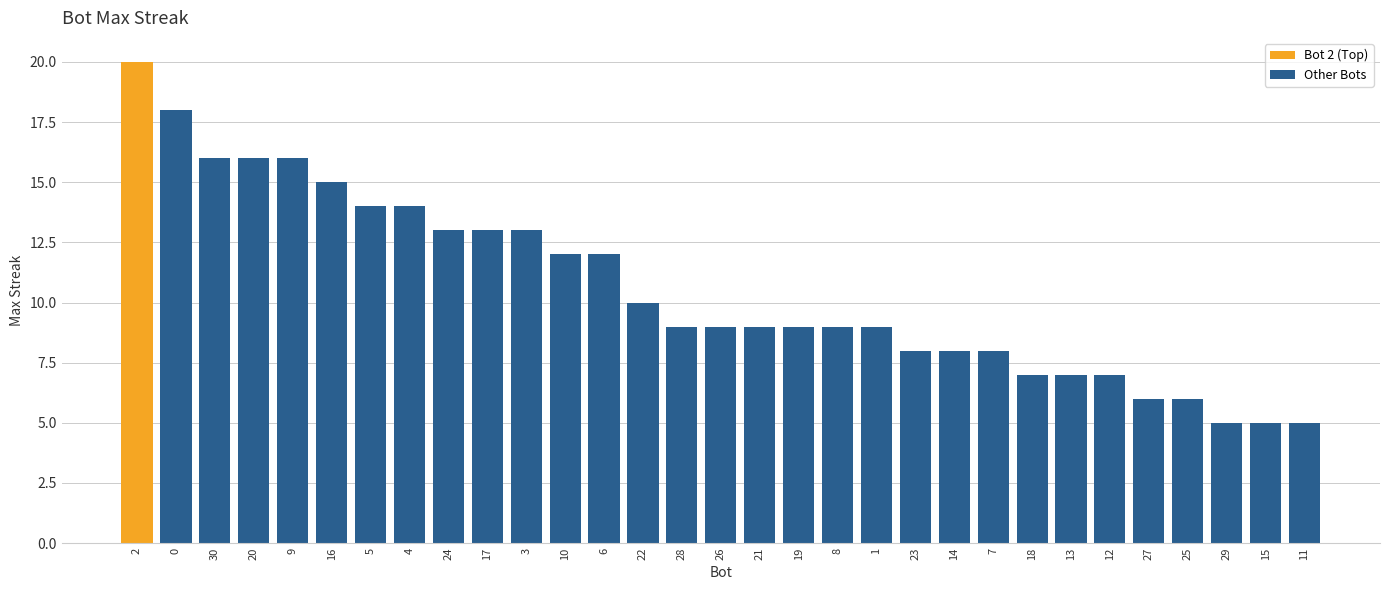

Rank the categories by value from lowest to highest.

29, 15, 11, 27, 25, 18, 13, 12, 23, 14, 7, 28, 26, 21, 19, 8, 1, 22, 10, 6, 24, 17, 3, 5, 4, 16, 30, 20, 9, 0, 2